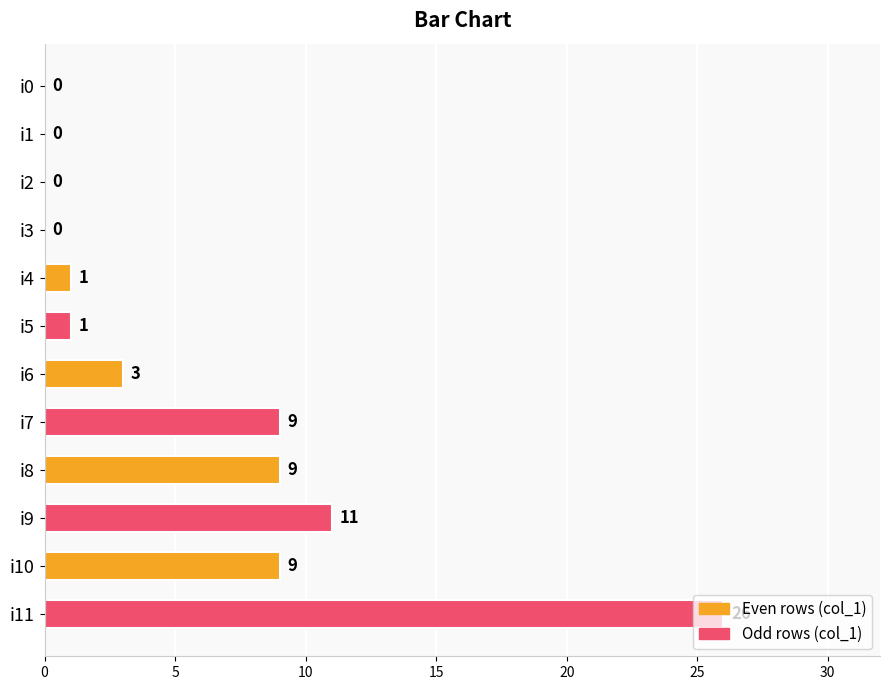

Which has a higher value, i4 or i1?

i4